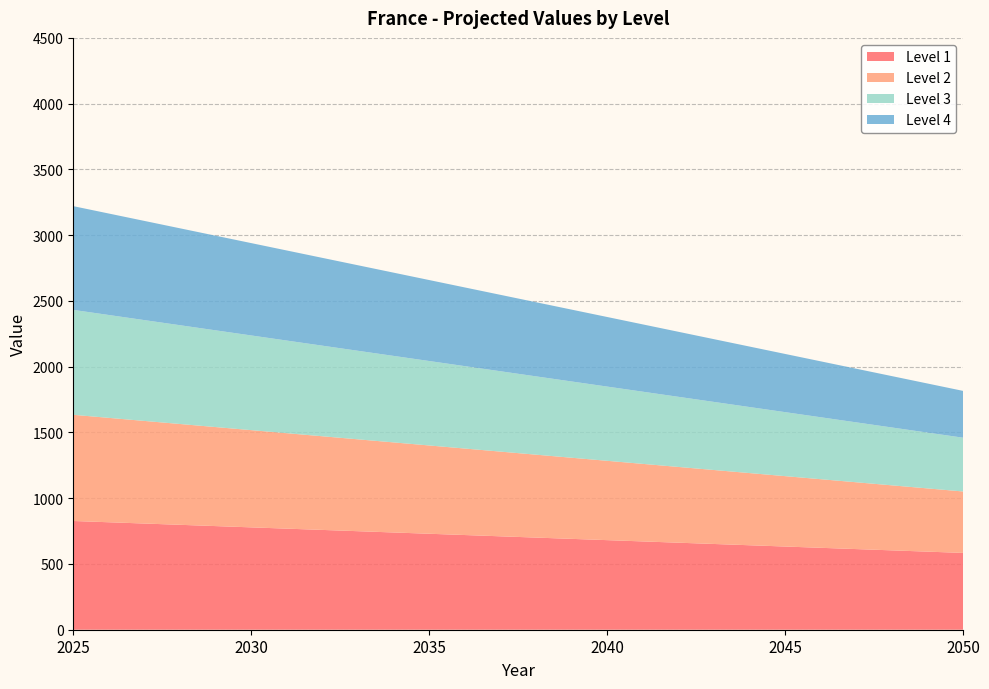

Reading left to right, list all the values displayed in this chart.

Level 1: 2025=826.8	2030=778.3	2035=729.7	2040=681.1	2045=632.6	2050=584.0
Level 2: 2025=807.4	2030=739.3	2035=671.3	2040=603.3	2045=535.2	2050=467.2
Level 3: 2025=797.6	2030=719.9	2035=642.1	2040=564.3	2045=486.6	2050=408.8
Level 4: 2025=788.8	2030=702.3	2035=615.7	2040=529.1	2045=442.6	2050=356.0